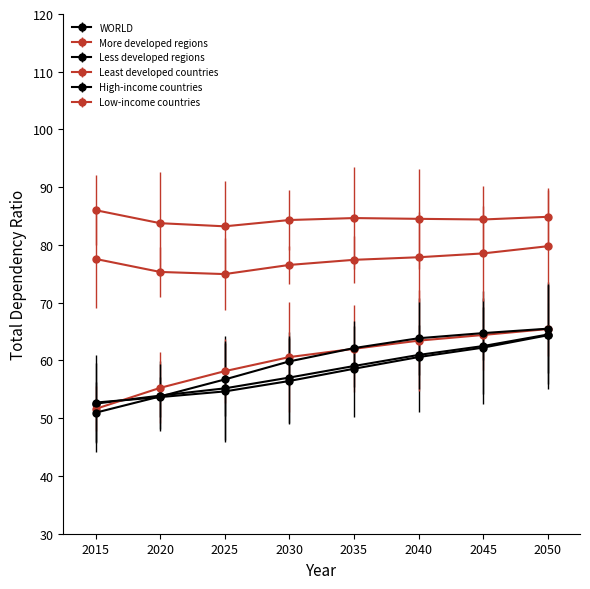

Which series ends up on top after the final intersection of High-income countries and Less developed regions?

High-income countries